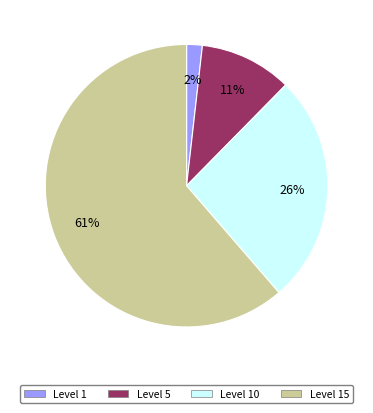

To the nearest percent, what is the average slice percentage?

25%